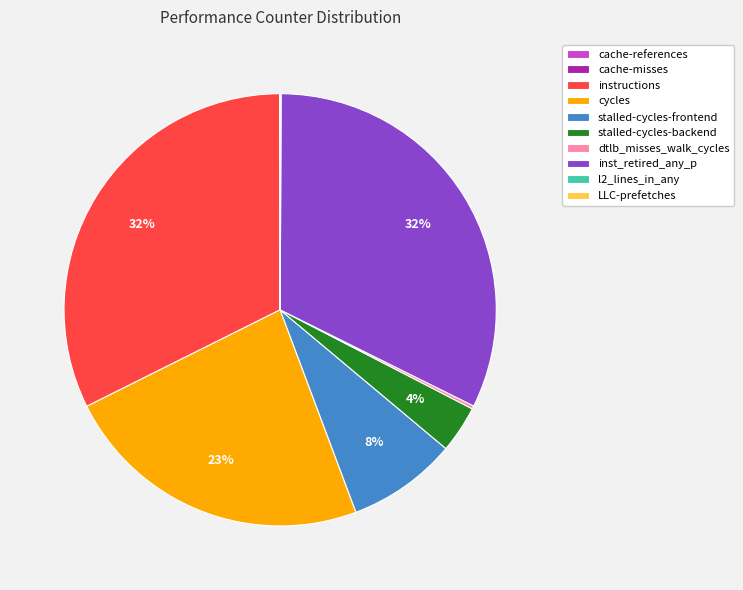

What percentage is the stalled-cycles-backend slice, to the nearest percent?

4%